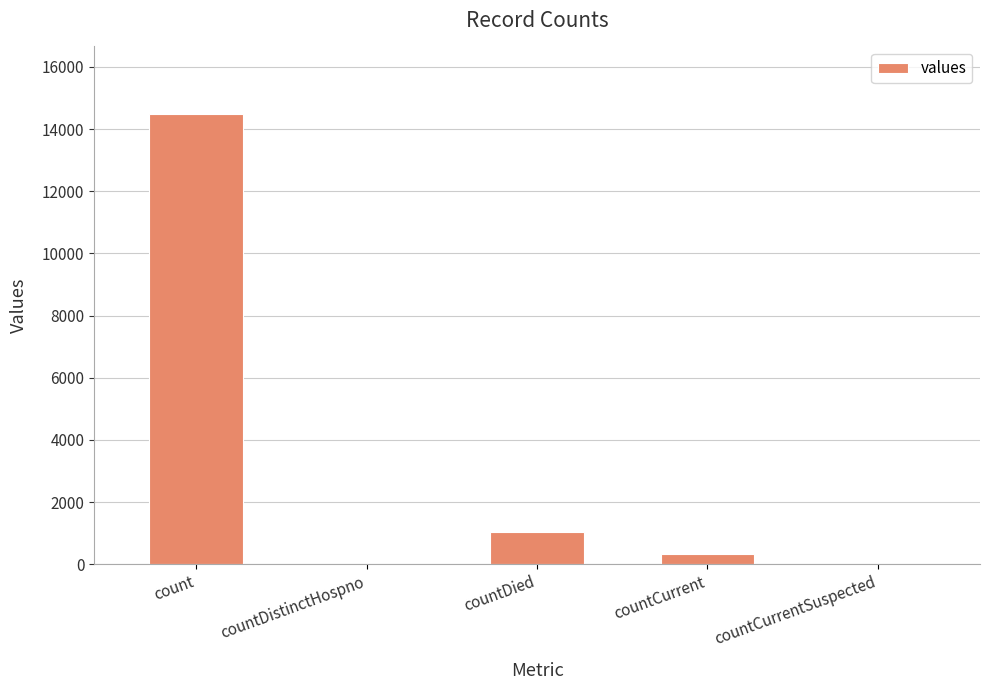

The value at countCurrent is 345. True or false?

True